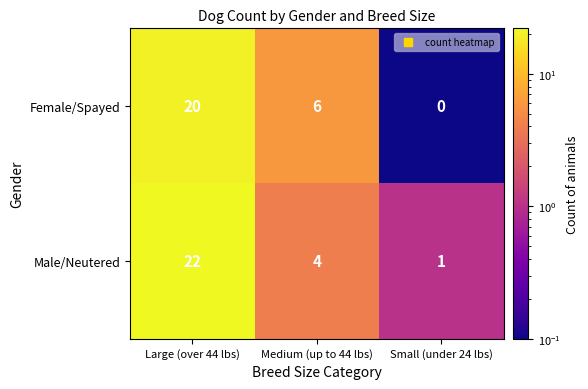

True or false: Female/Spayed has a value of 28 at Large (over 44 lbs).

False